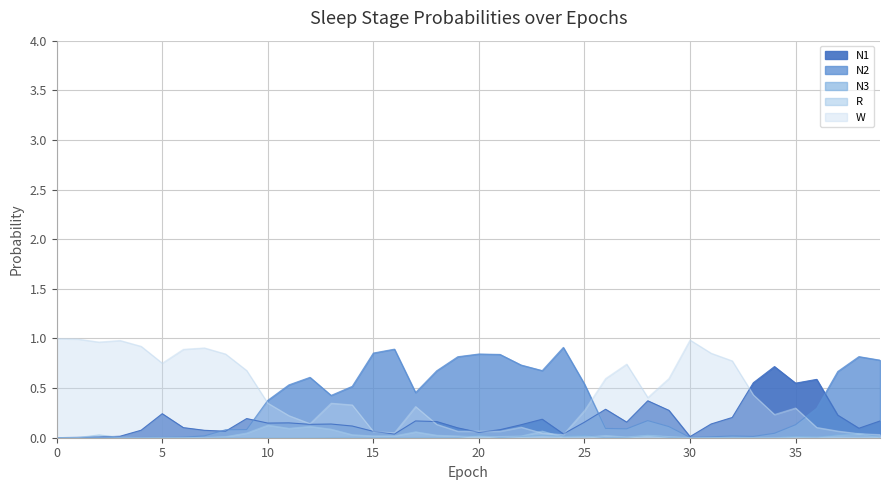

What is the highest value of the N2 series?

0.9